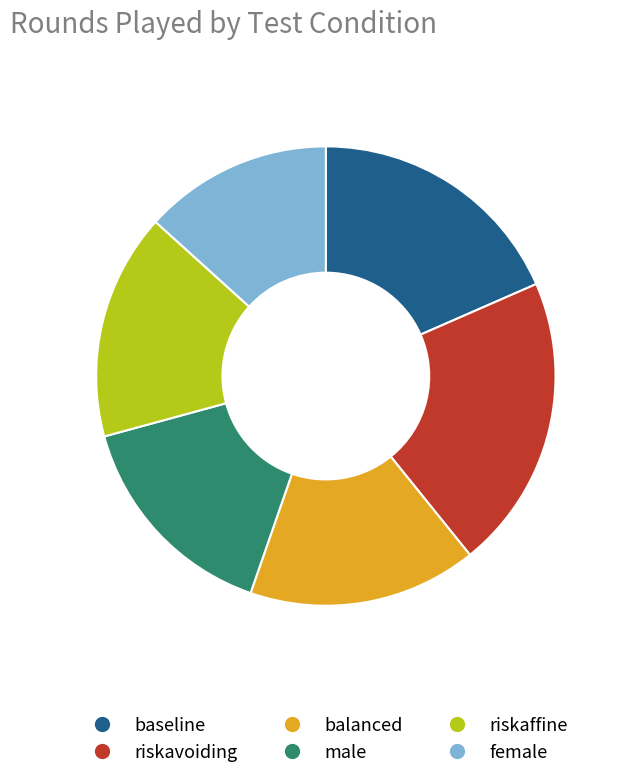

Combined, do female and male account for over 50%?

No